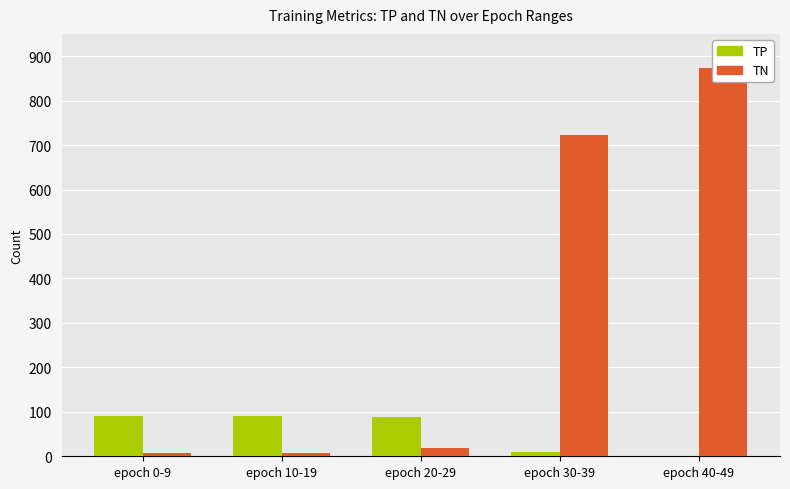

What is the sum of all TP values?

281